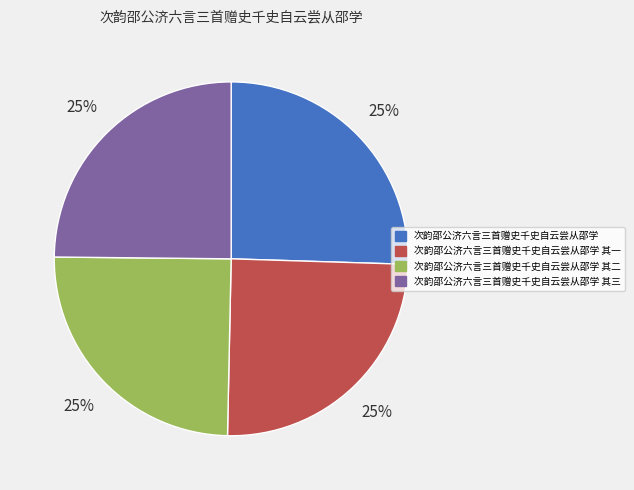

To the nearest percent, what is the combined percentage of 次韵邵公济六言三首赠史千史自云尝从邵学 其三 and 次韵邵公济六言三首赠史千史自云尝从邵学 其一?

50%